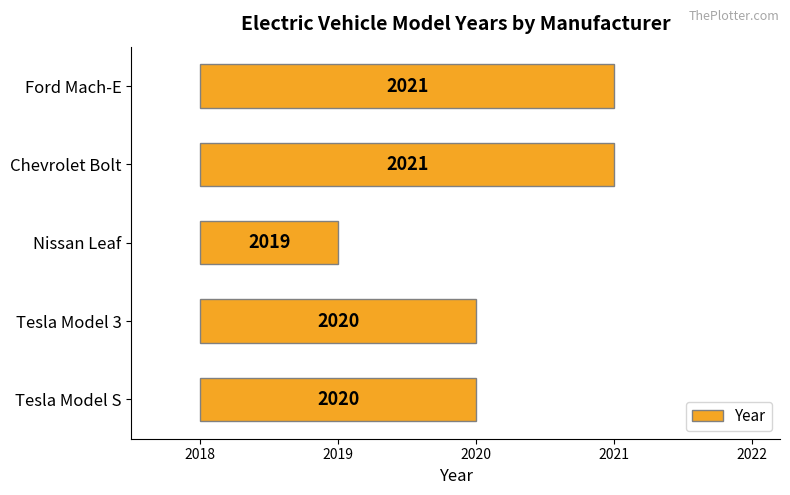

What is the average value?

2